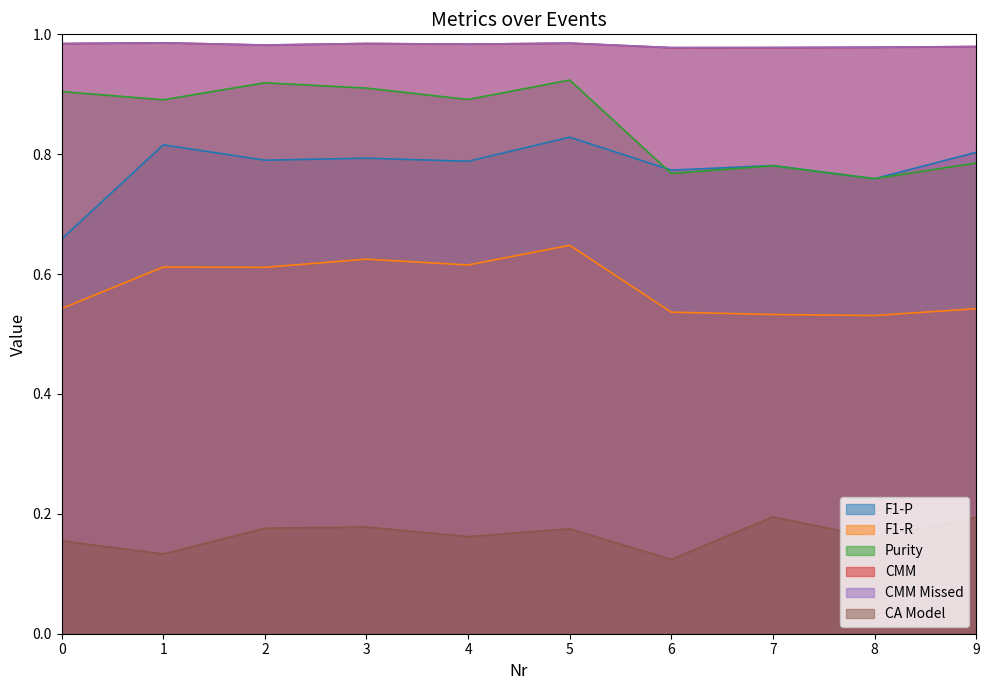

Is it true that Purity equals 1.3 at 8?

False